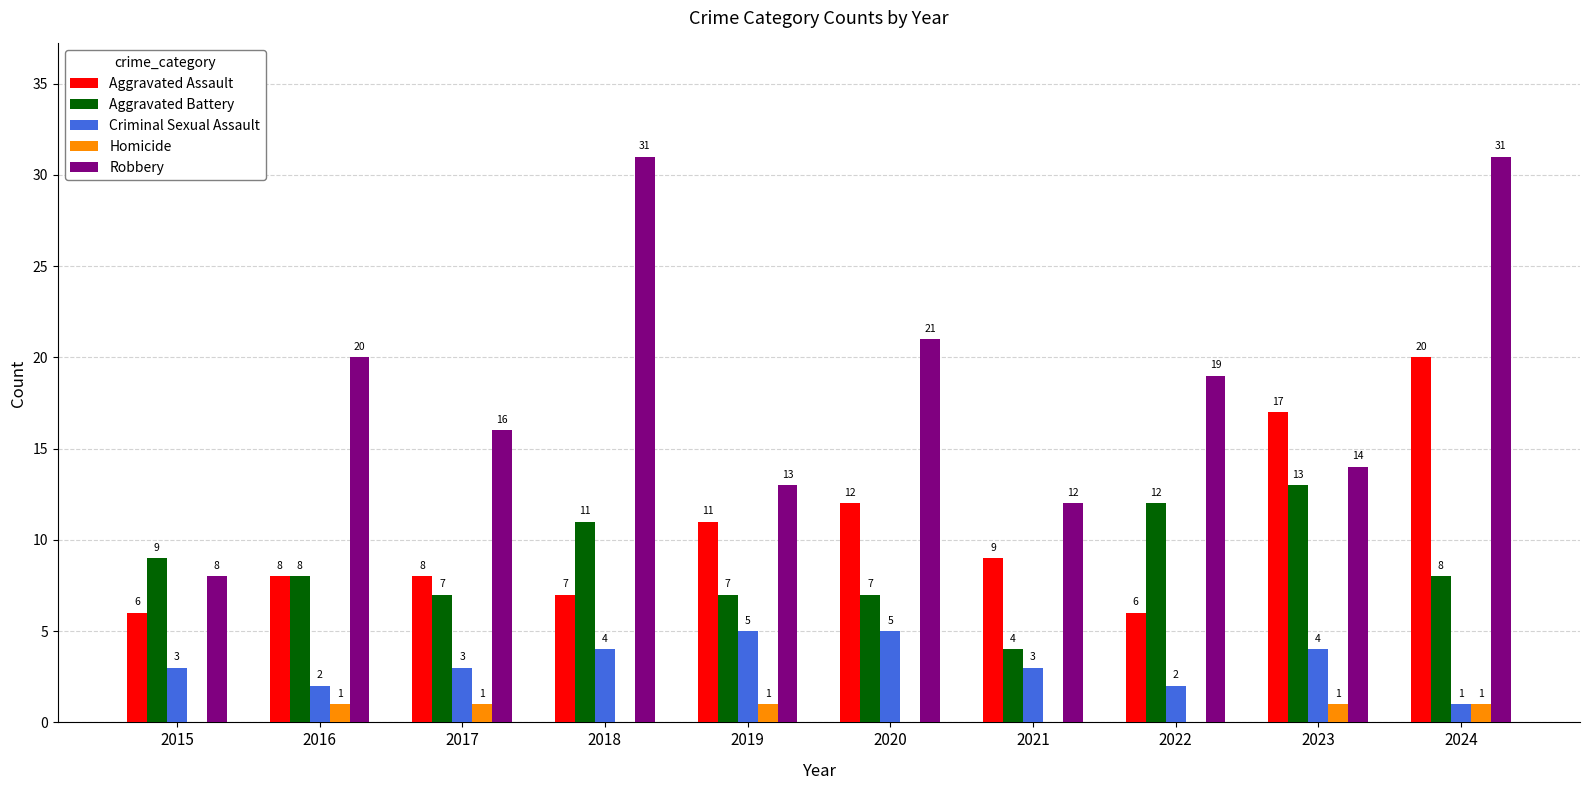

Reading right to left, extract all data points from this chart.

Aggravated Assault: 2024=20	2023=17	2022=6	2021=9	2020=12	2019=11	2018=7	2017=8	2016=8	2015=6
Aggravated Battery: 2024=8	2023=13	2022=12	2021=4	2020=7	2019=7	2018=11	2017=7	2016=8	2015=9
Criminal Sexual Assault: 2024=1	2023=4	2022=2	2021=3	2020=5	2019=5	2018=4	2017=3	2016=2	2015=3
Homicide: 2024=1	2023=1	2022=0	2021=0	2020=0	2019=1	2018=0	2017=1	2016=1	2015=0
Robbery: 2024=31	2023=14	2022=19	2021=12	2020=21	2019=13	2018=31	2017=16	2016=20	2015=8